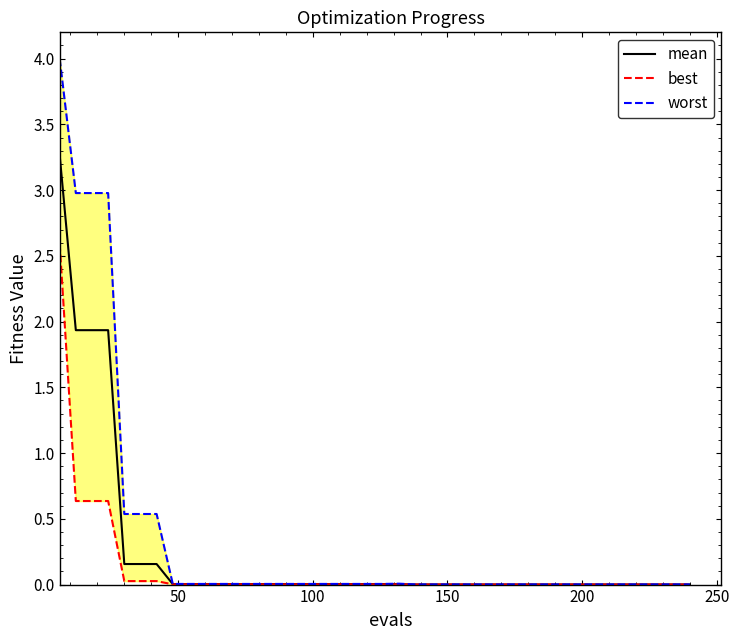

How many series are shown in this chart?

3